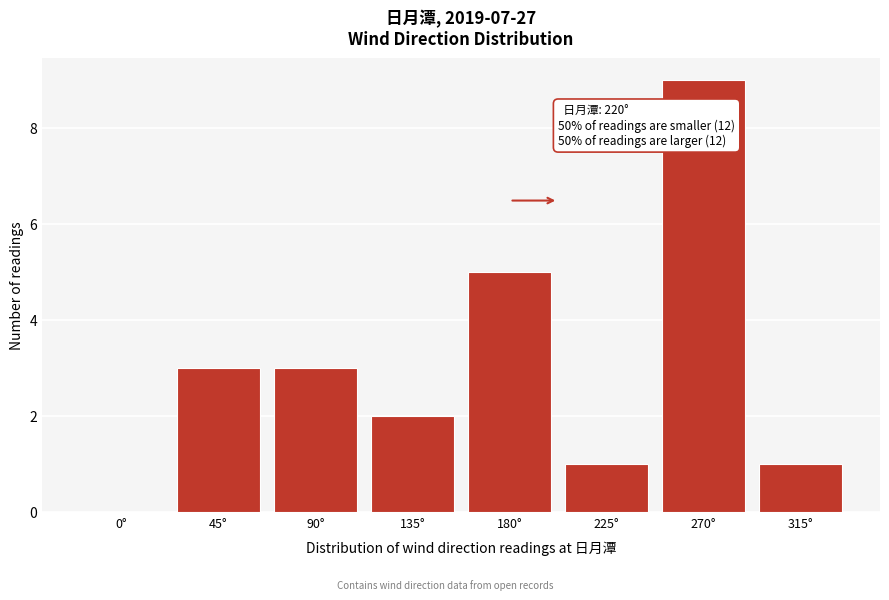

Reading left to right, list all the values displayed in this chart.

0°=0	45°=3	90°=3	135°=2	180°=5	225°=1	270°=9	315°=1